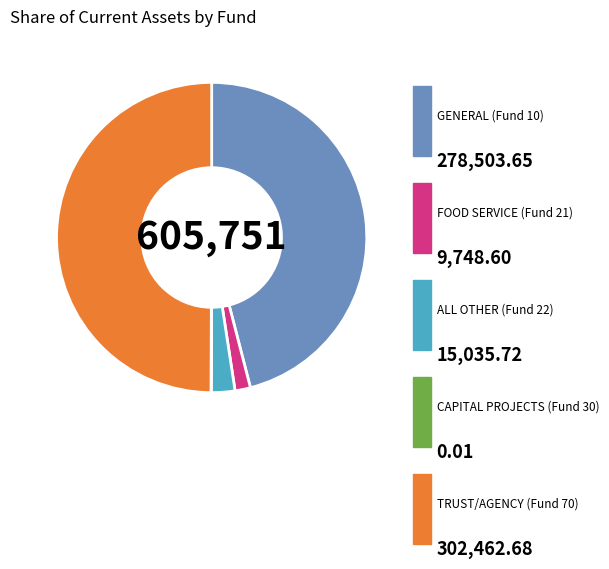

What percentage is the TRUST/AGENCY (Fund 70) slice, to the nearest percent?

50%